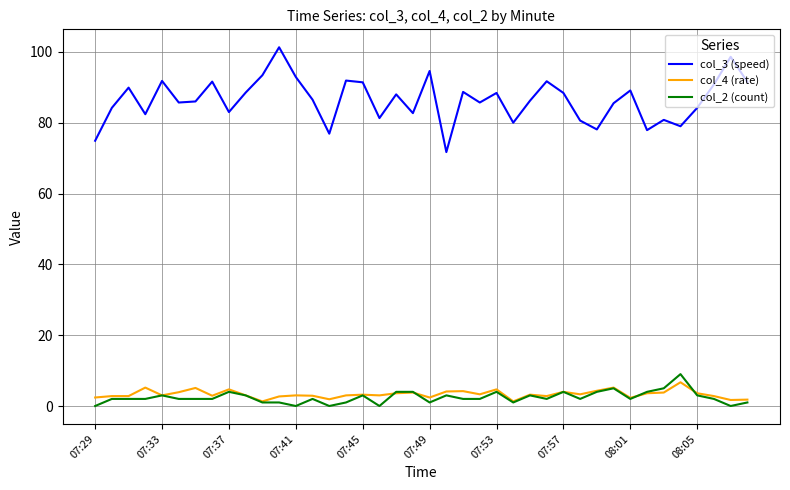

True or false: col_3 (speed) and col_2 (count) cross at least once.

False